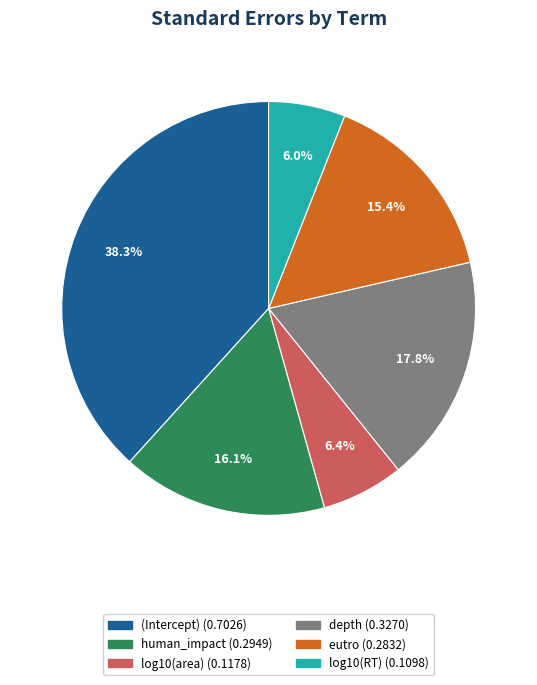

To the nearest percent, what percentage of the pie is log10(RT)?

6%